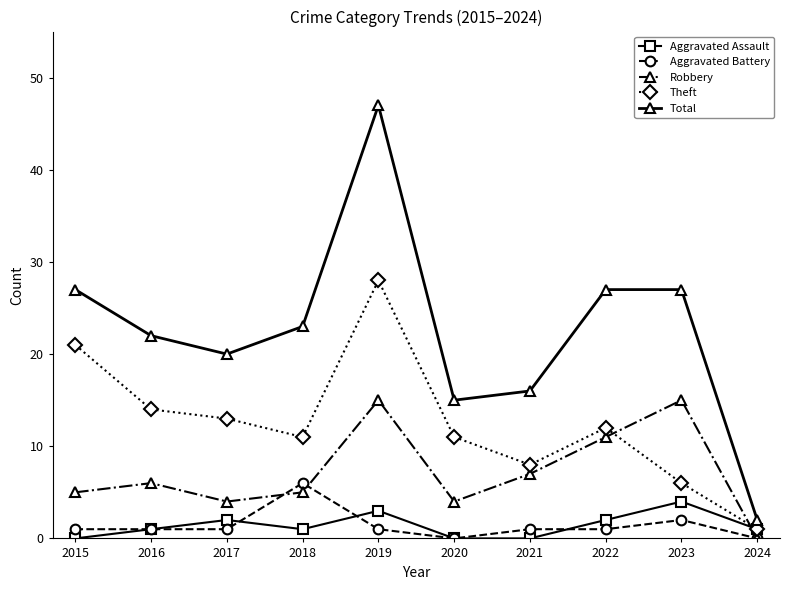

How many values in the Theft series are below 12?

5